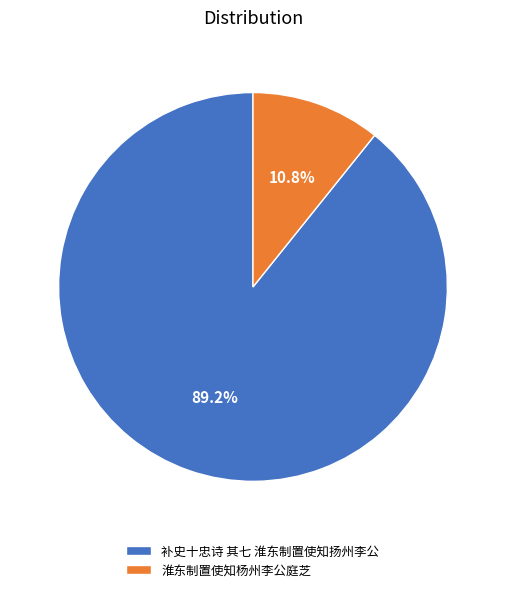

Which has a higher value, 补史十忠诗 其七 淮东制置使知扬州李公 or 淮东制置使知杨州李公庭芝?

补史十忠诗 其七 淮东制置使知扬州李公